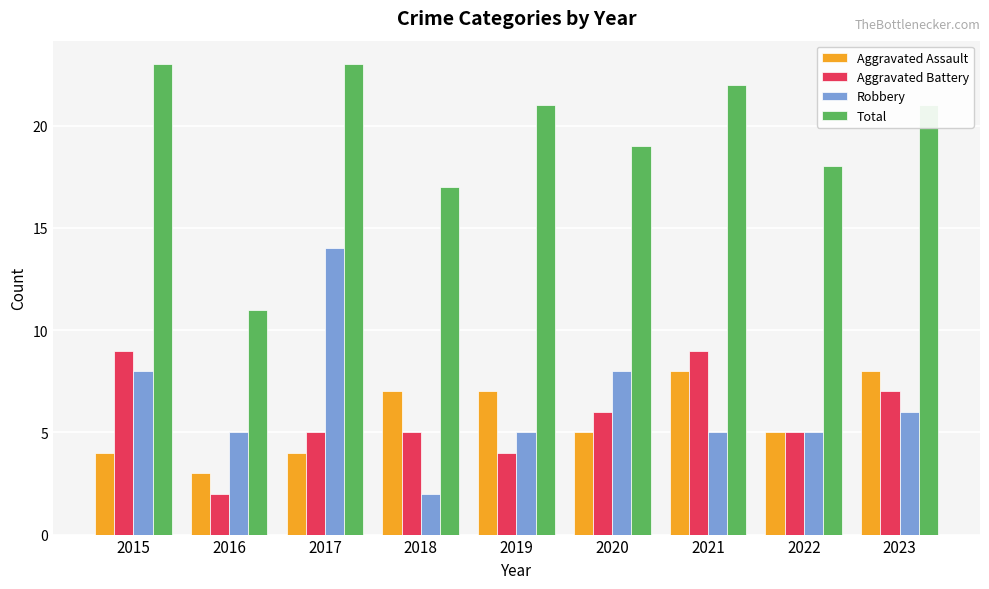

What is the spread (max minus min) of values at 2019?

17